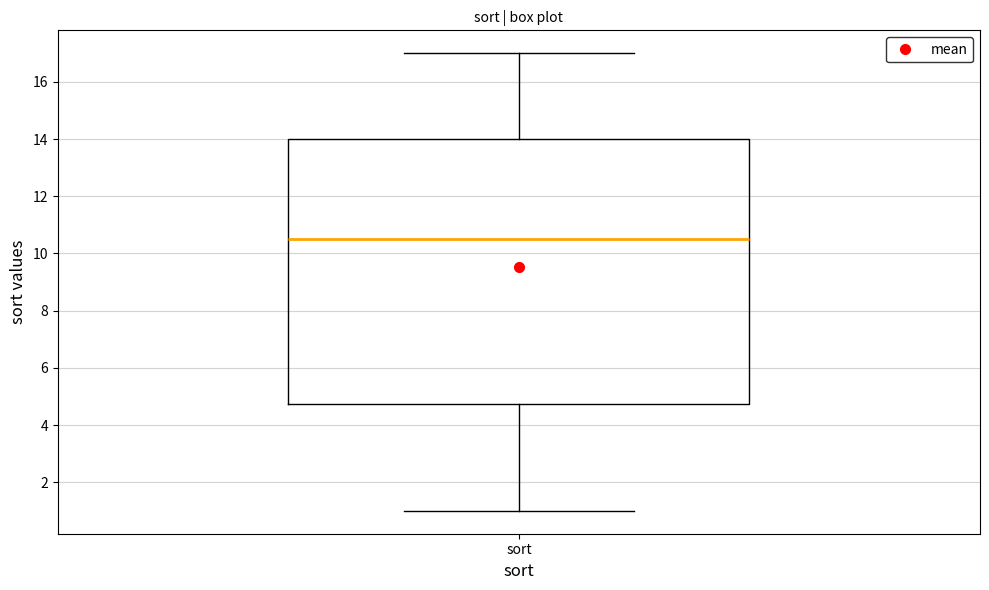

Where is the upper edge of the box for sort on the y-axis? The values are not printed on the chart, so give them approximately, as read against the axis.

14.0